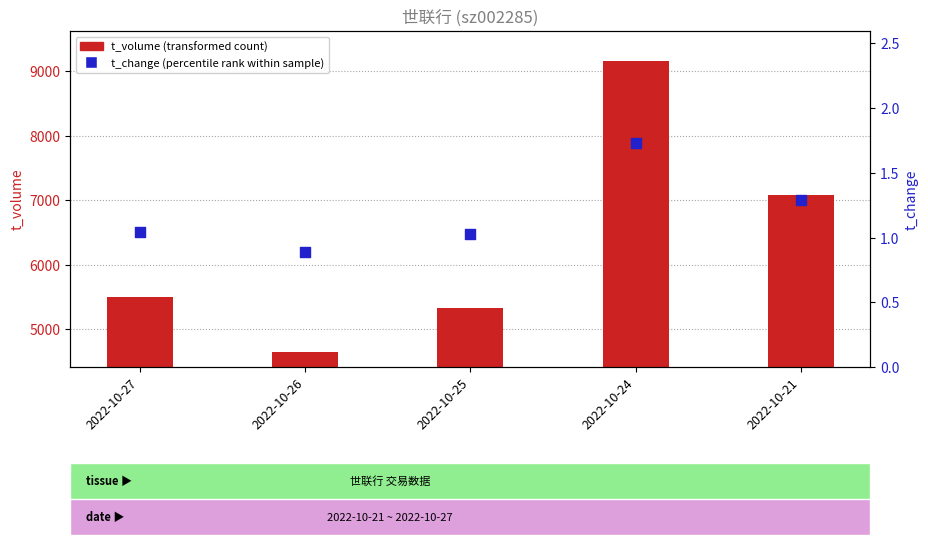

What are all the series names shown in the legend?

t_volume (transformed count), t_change (percentile rank within sample)